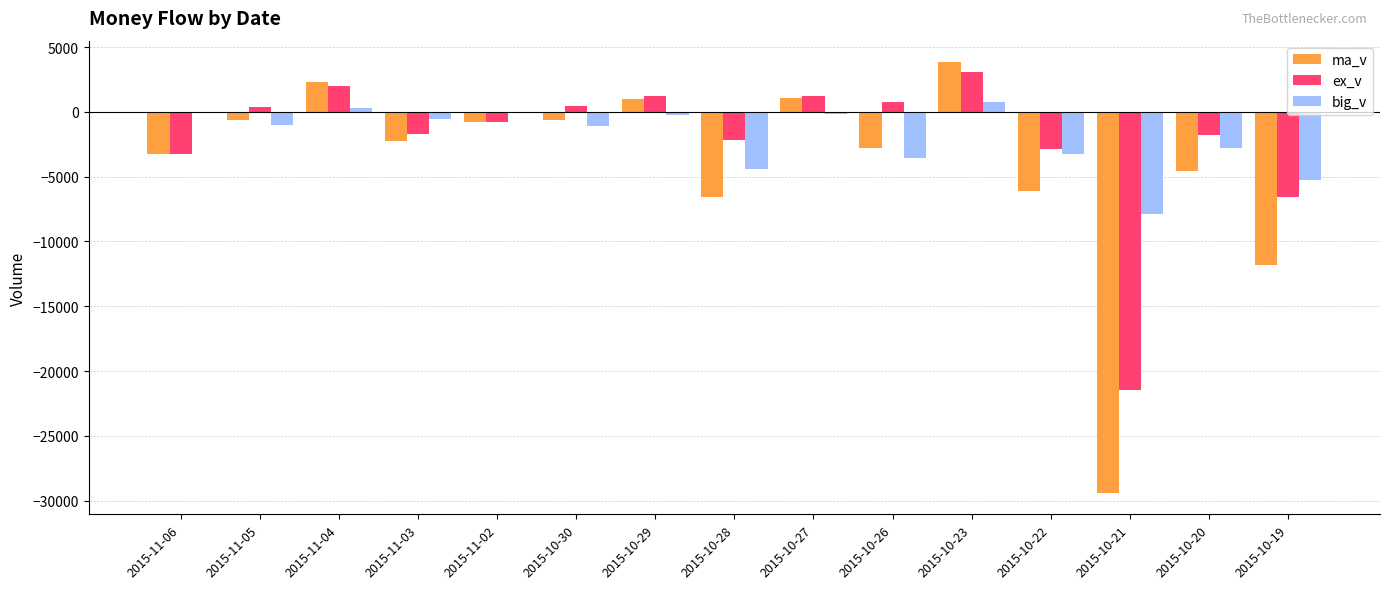

Which series changed the most between 2015-11-03 and 2015-10-28?

ma_v